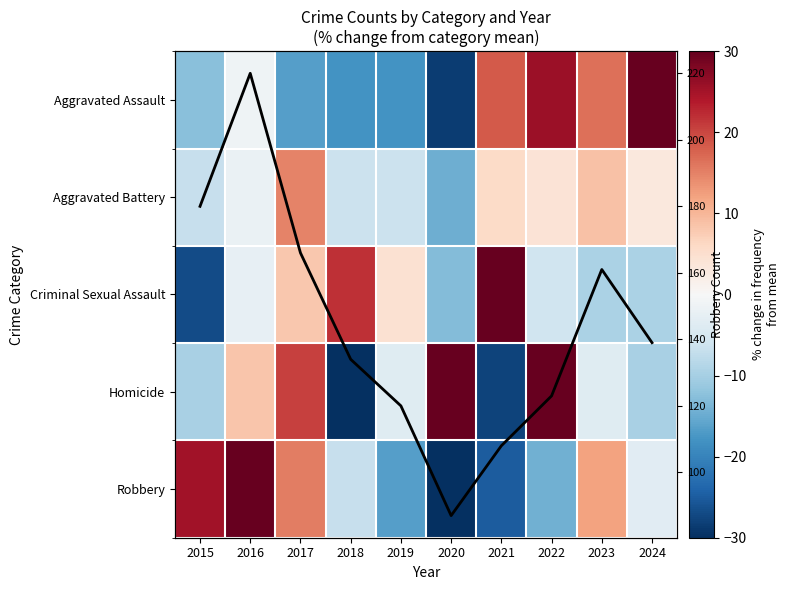

Where is Robbery Count nearest to the value 153?

2023